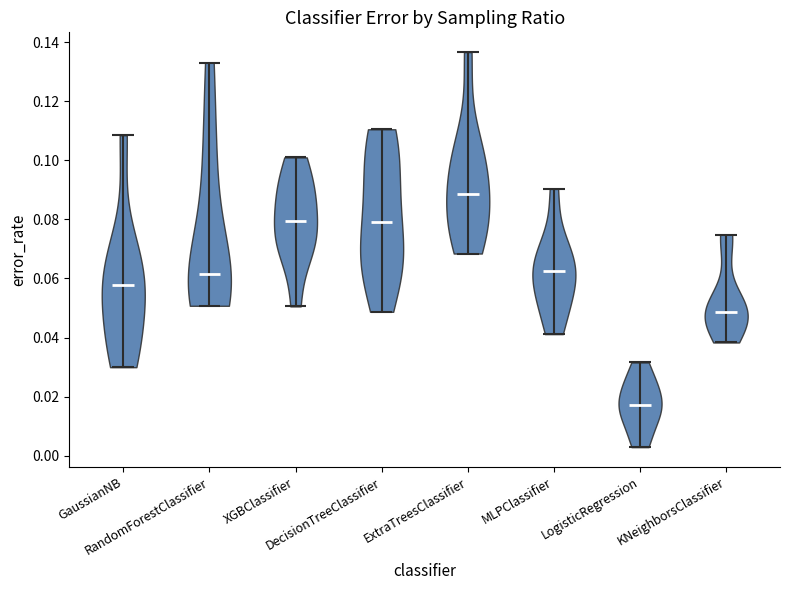

Reading left to right, read every violin against the y-axis: where its median line is, and the lowest and highest points it reaches. The values are not printed on the chart, so give them approximately, as read against the axis.

GaussianNB: median line 0.058, lowest point 0.030, highest point 0.108
RandomForestClassifier: median line 0.062, lowest point 0.050, highest point 0.134
XGBClassifier: median line 0.080, lowest point 0.050, highest point 0.102
DecisionTreeClassifier: median line 0.080, lowest point 0.048, highest point 0.110
ExtraTreesClassifier: median line 0.088, lowest point 0.068, highest point 0.136
MLPClassifier: median line 0.062, lowest point 0.042, highest point 0.090
LogisticRegression: median line 0.018, lowest point 0.002, highest point 0.032
KNeighborsClassifier: median line 0.048, lowest point 0.038, highest point 0.074